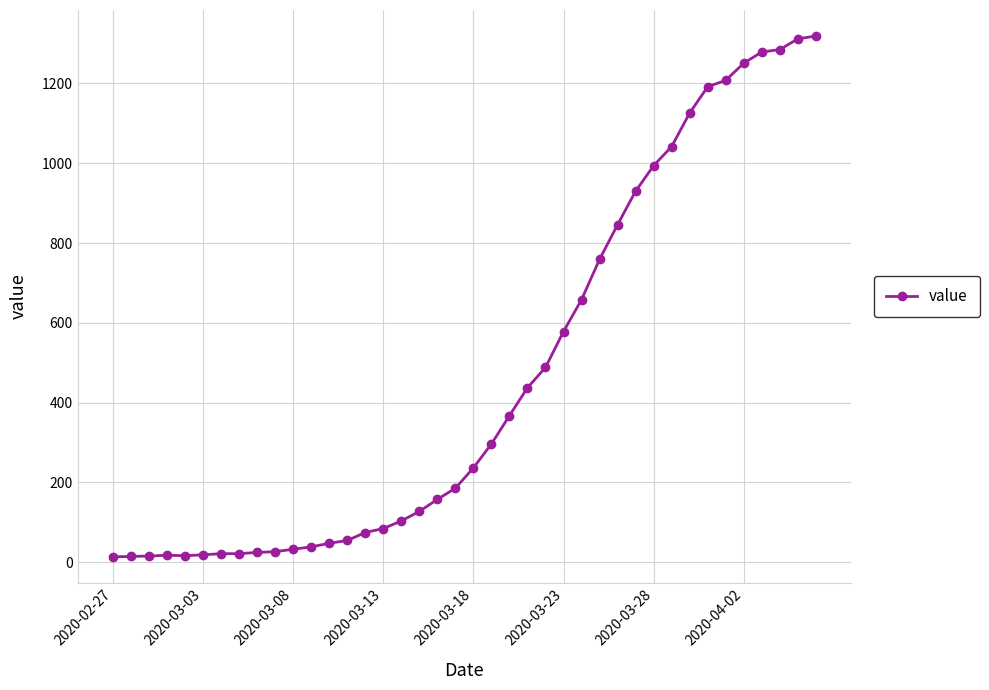

How many values are below 236?

20